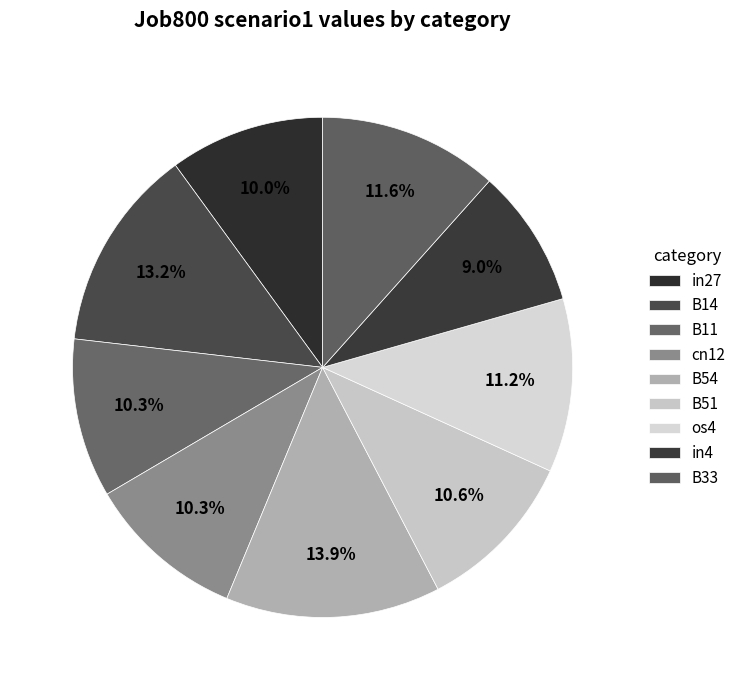

Count the number of slices in the pie.

9